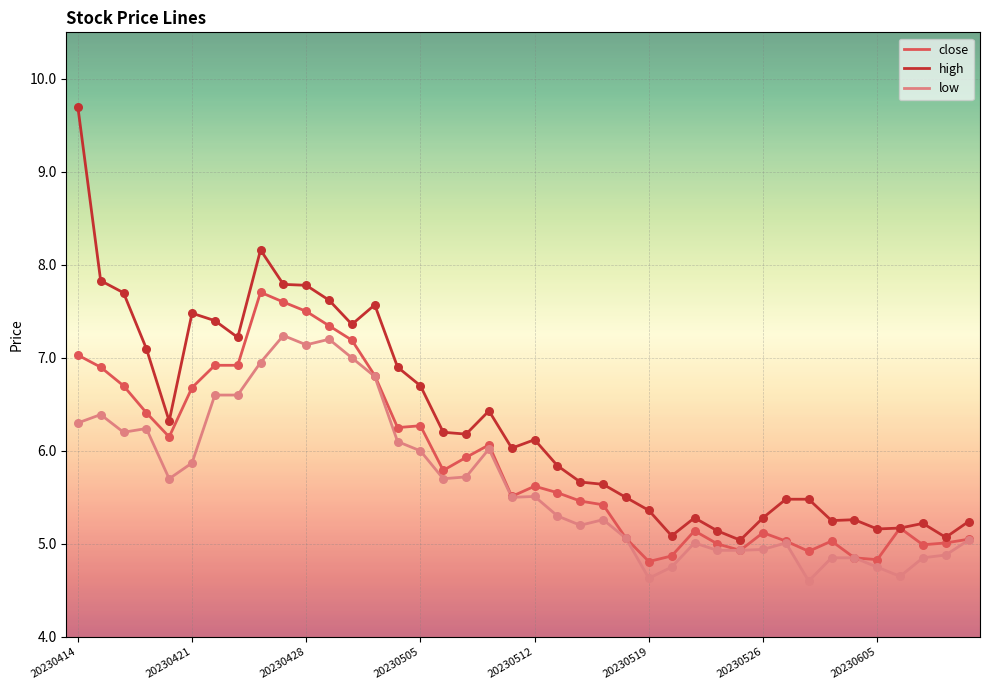

Which series has the largest range (max minus min)?

high